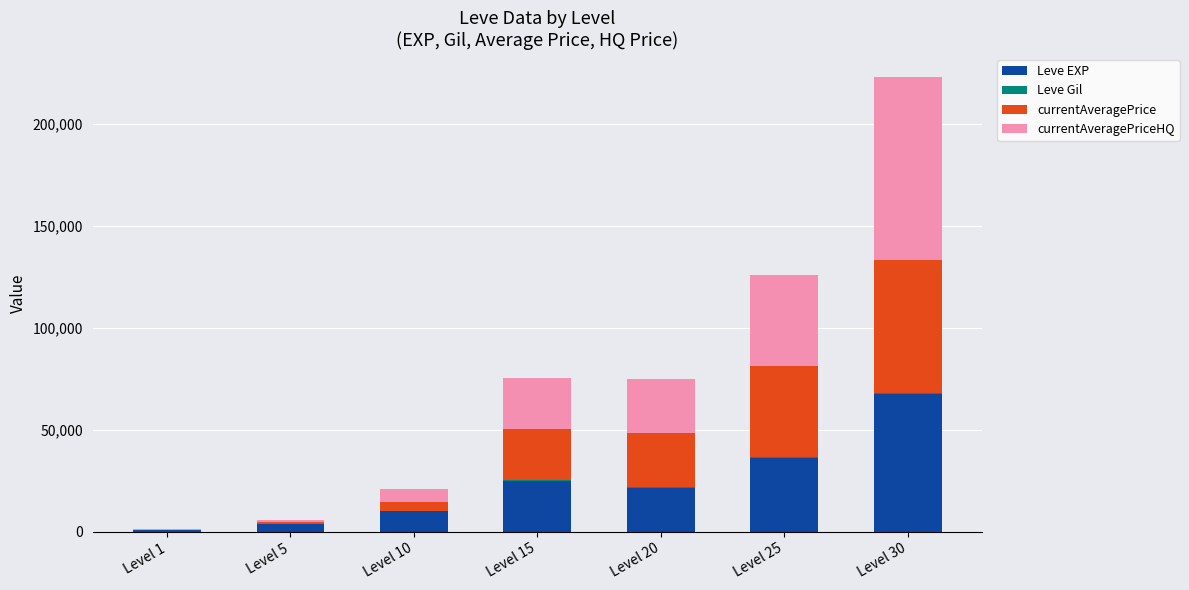

At which label does Leve EXP reach its peak?

Level 30